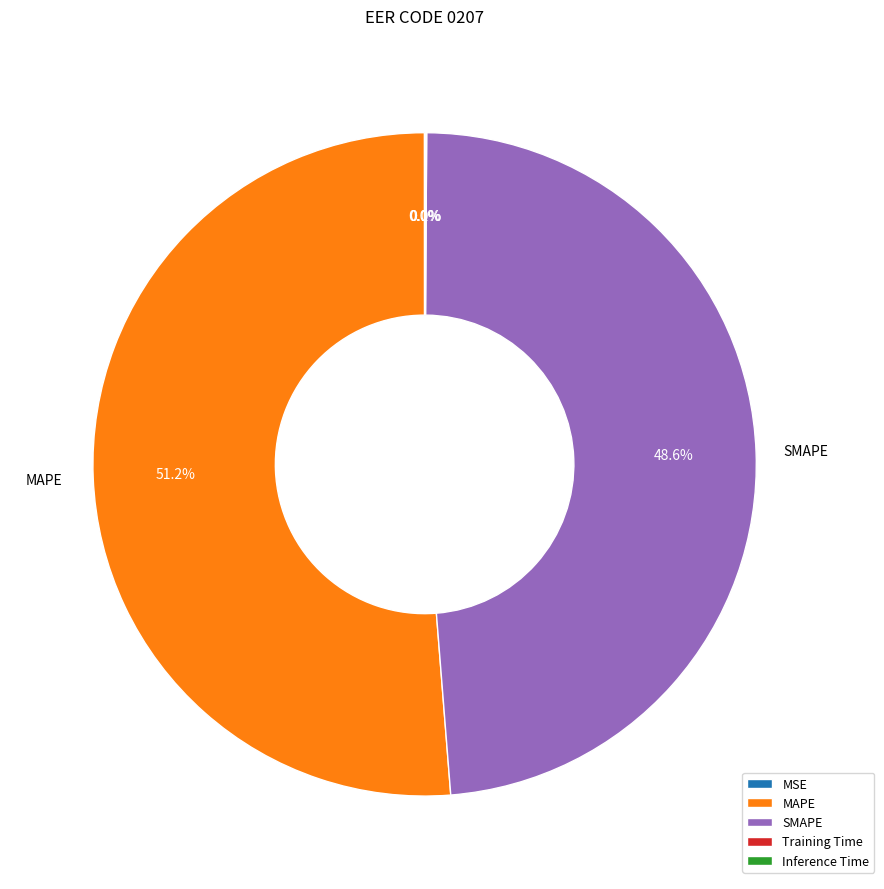

How much of the chart is everything except SMAPE?

51.4%